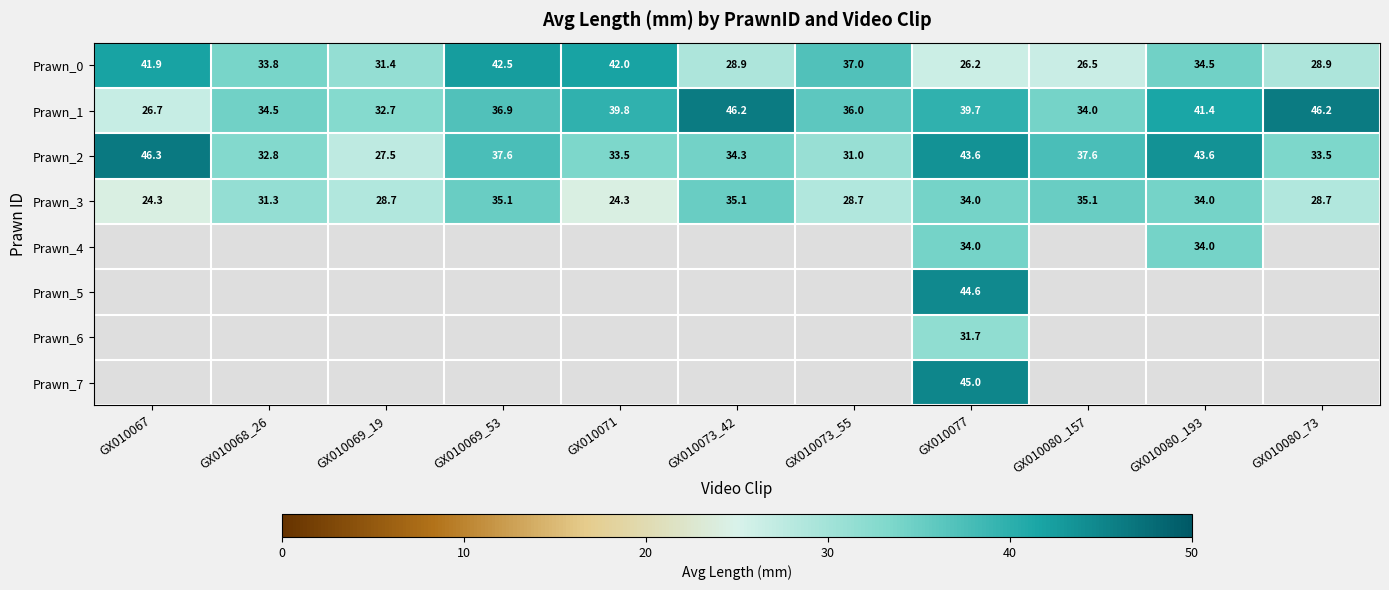

What is the difference between the second highest and second lowest values in the Prawn_3 series?

10.8